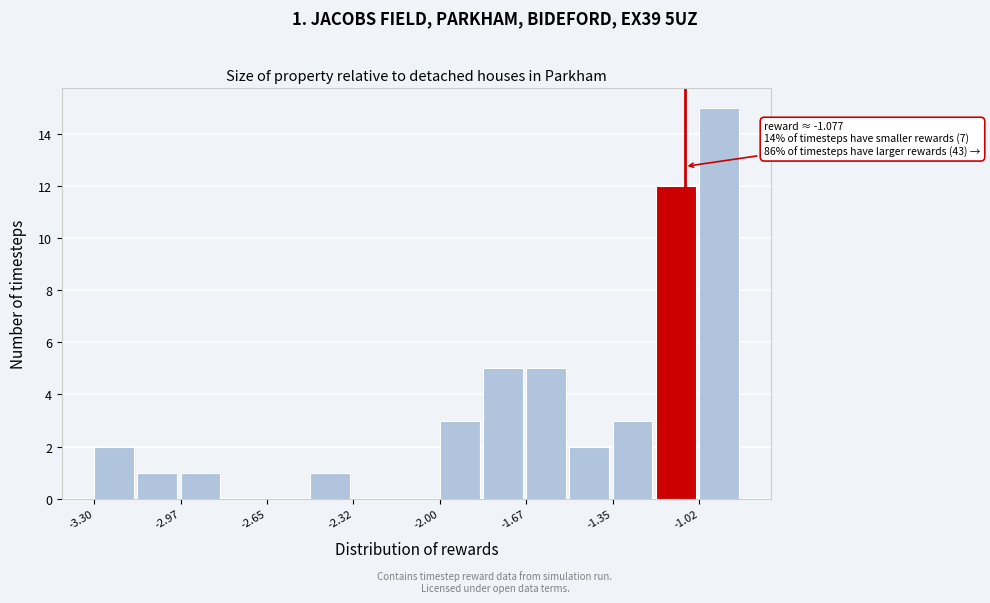

Around what value on the x-axis is the tallest bar? Give the approximate position of its centre, as read against the axis.

-0.95